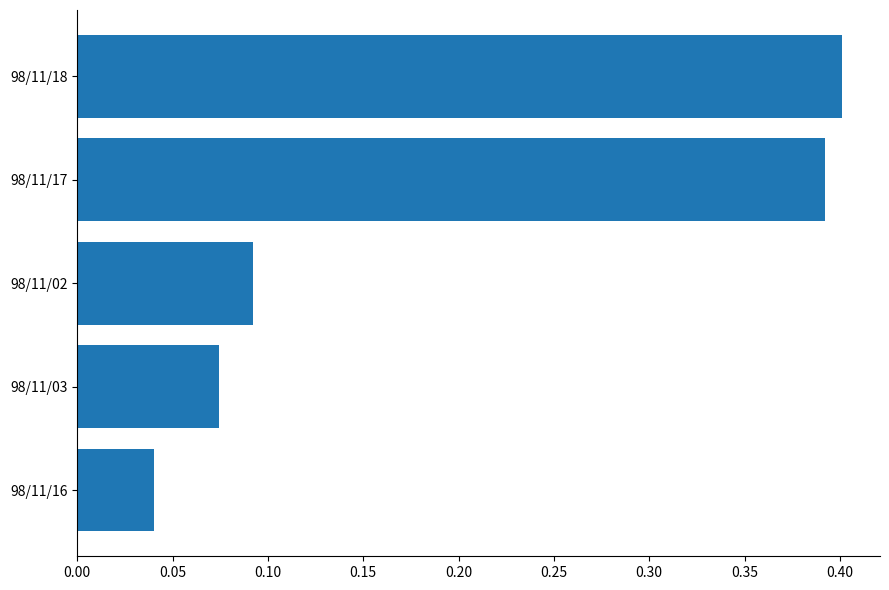

Rank the categories by value from lowest to highest.

98/11/16, 98/11/03, 98/11/02, 98/11/17, 98/11/18